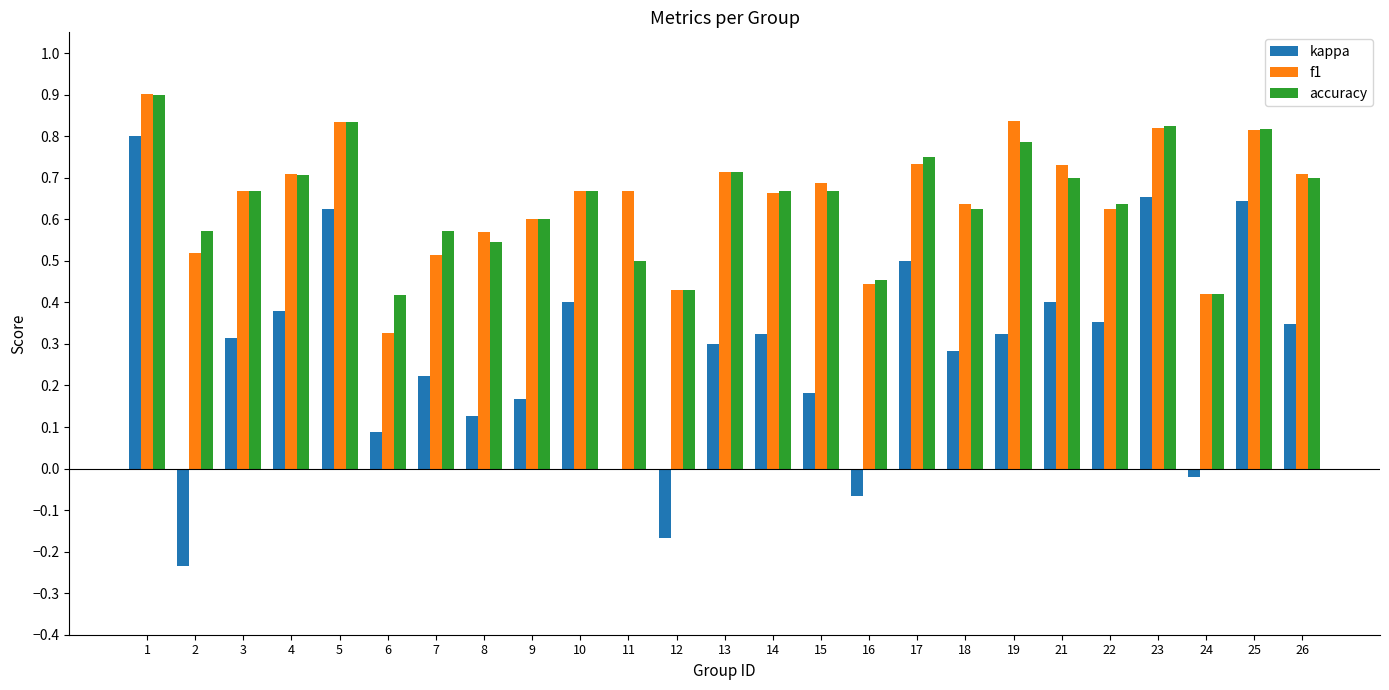

Which series changed the most between 8 and 23?

kappa